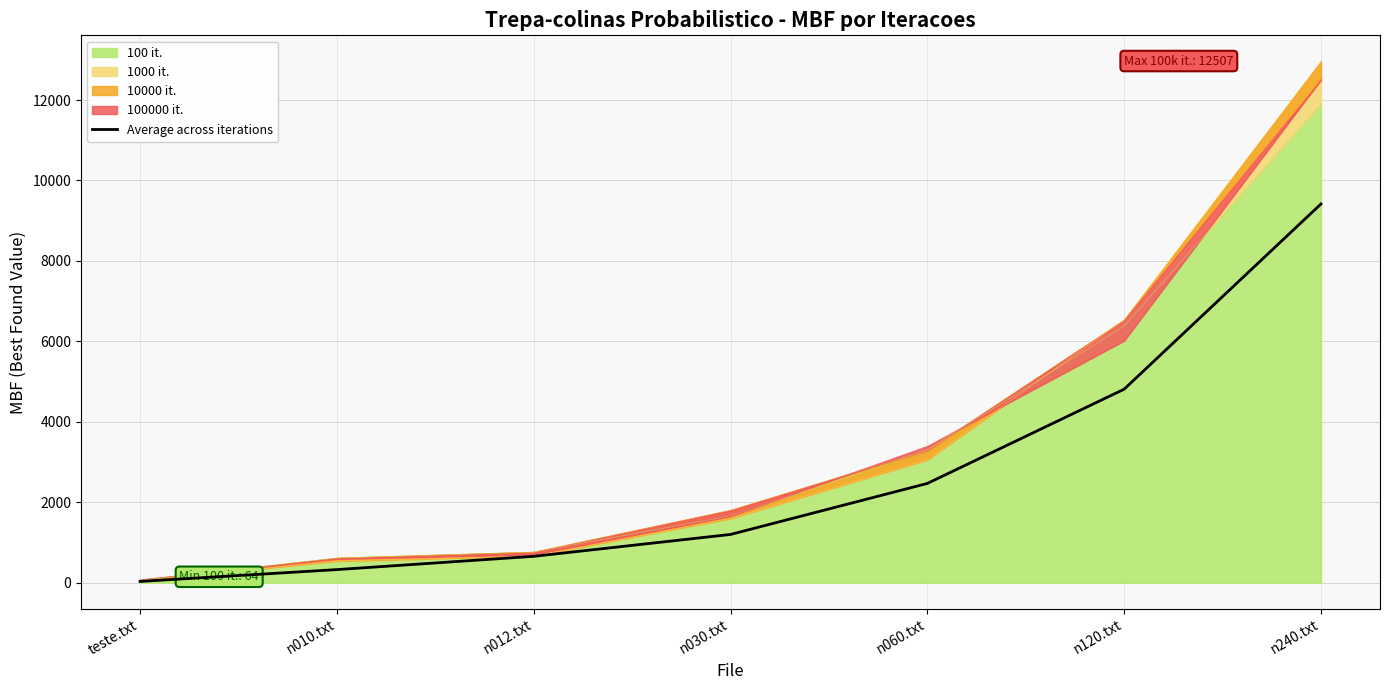

True or false: the data shows 4202.1 at n060.txt.

False